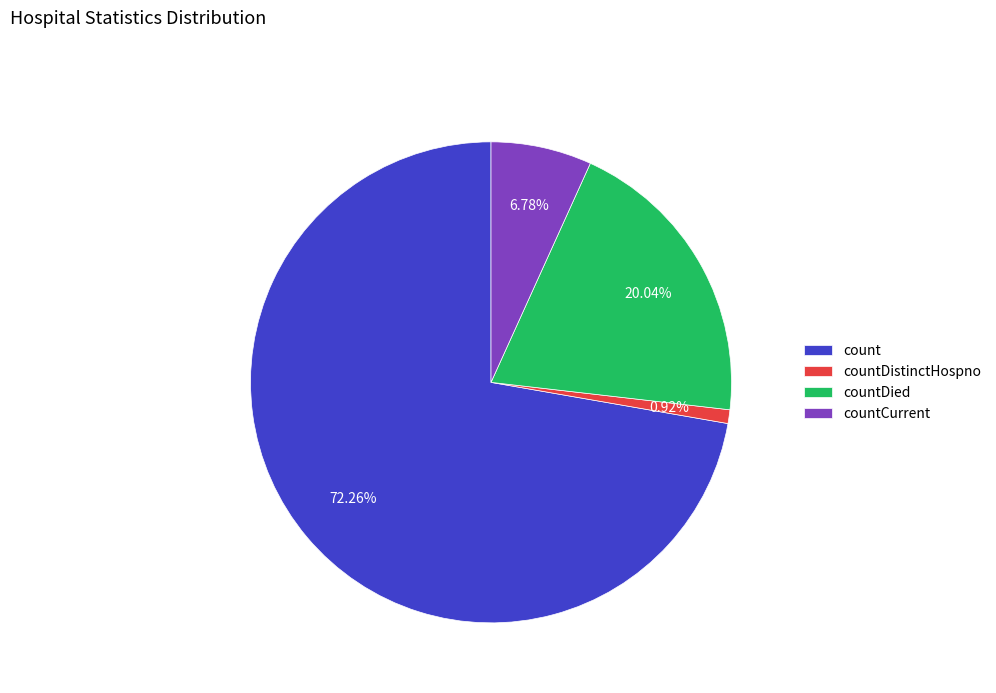

Is the sum of countDistinctHospno and count greater than half?

Yes